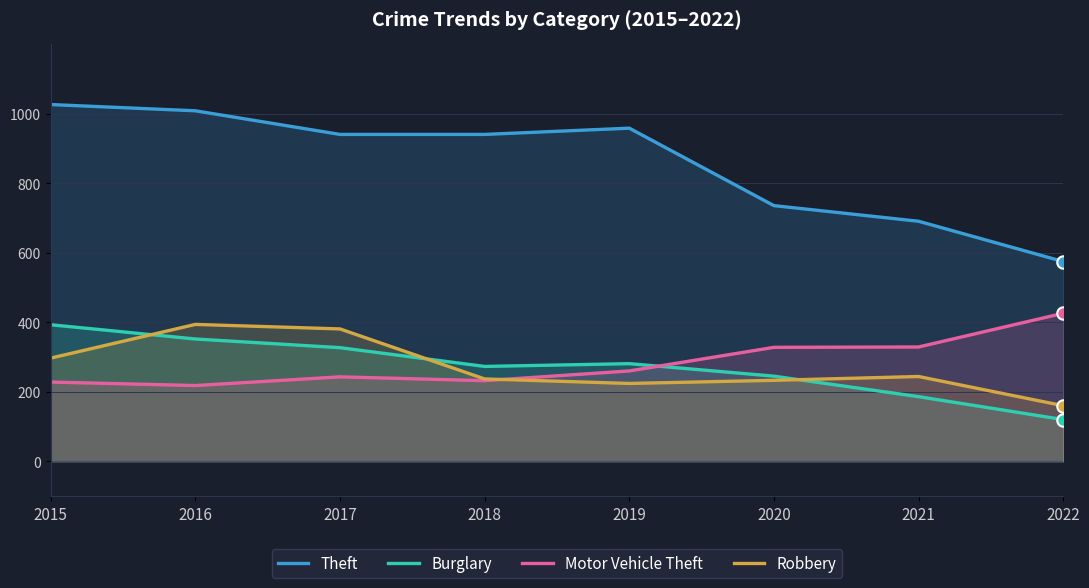

At which category is the sum across all series the highest?

2016